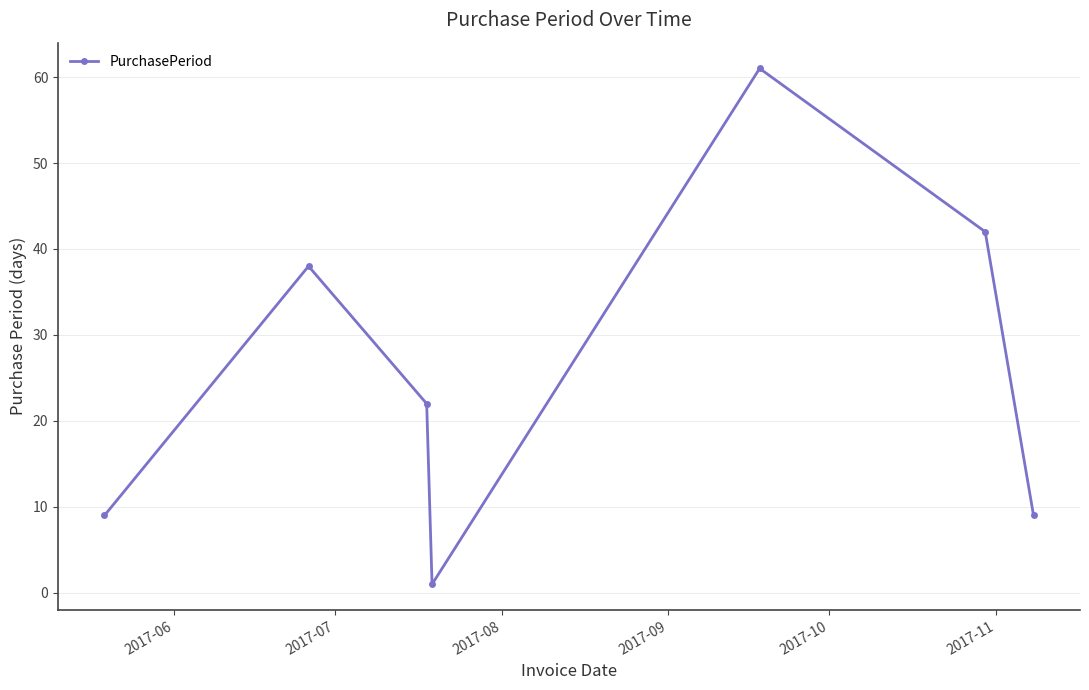

How many points are lower than both their immediate neighbors (excluding endpoints)?

1